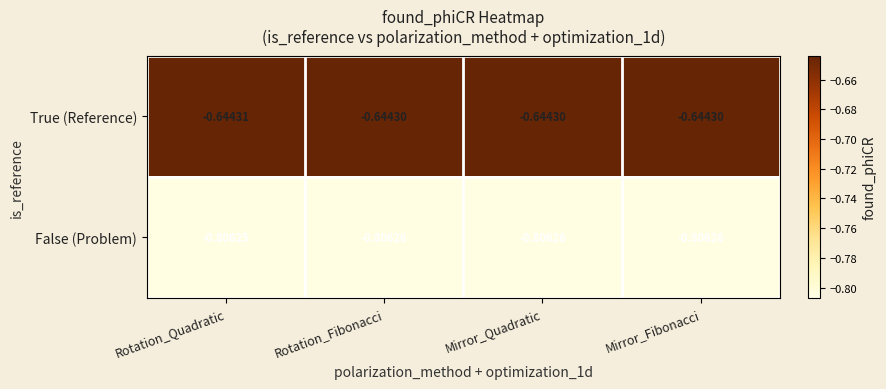

What is the spread (max minus min) of values at Rotation_Quadratic?

0.2